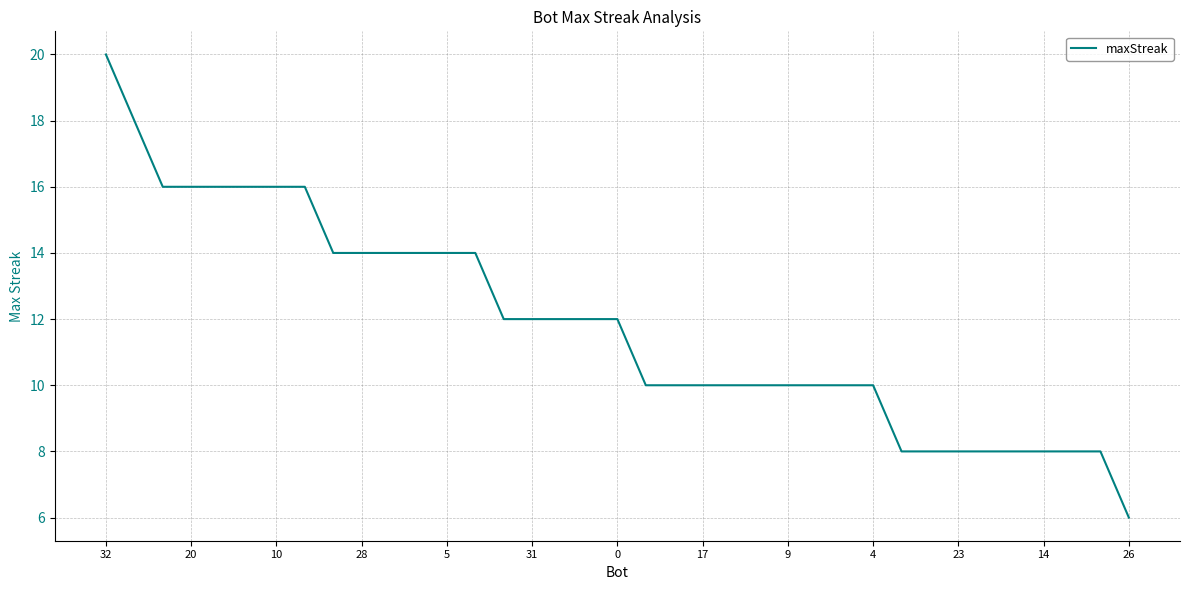

What is the minimum value shown in the chart?

6